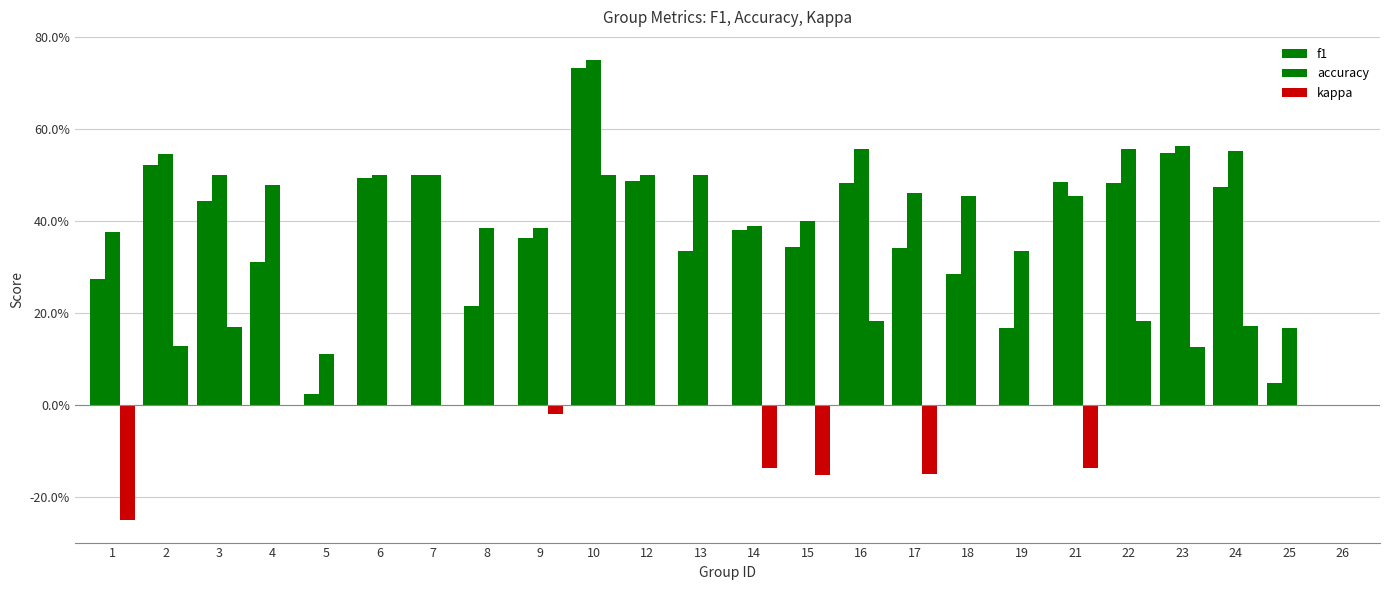

Which has a higher value, 17 or 8?

17